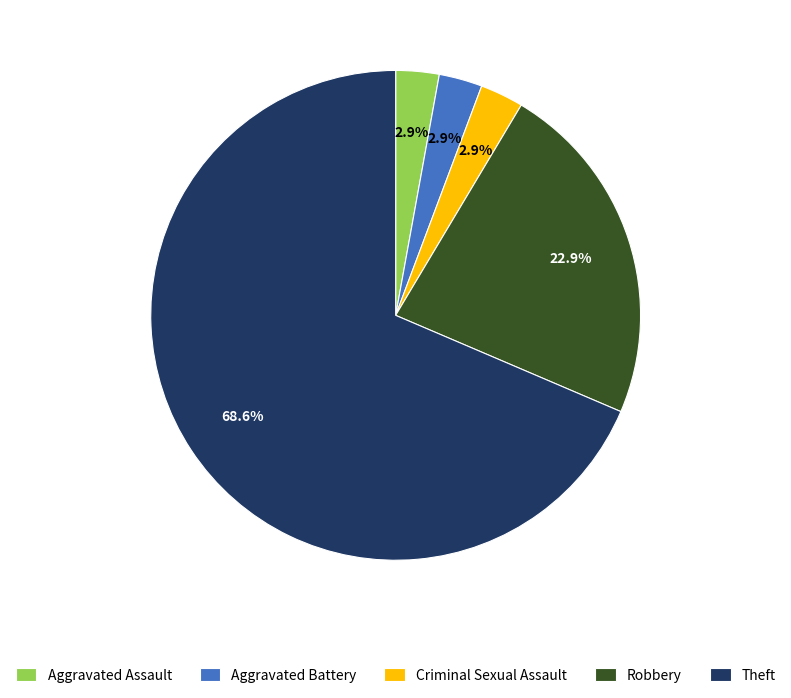

How many segments does this pie chart have?

5